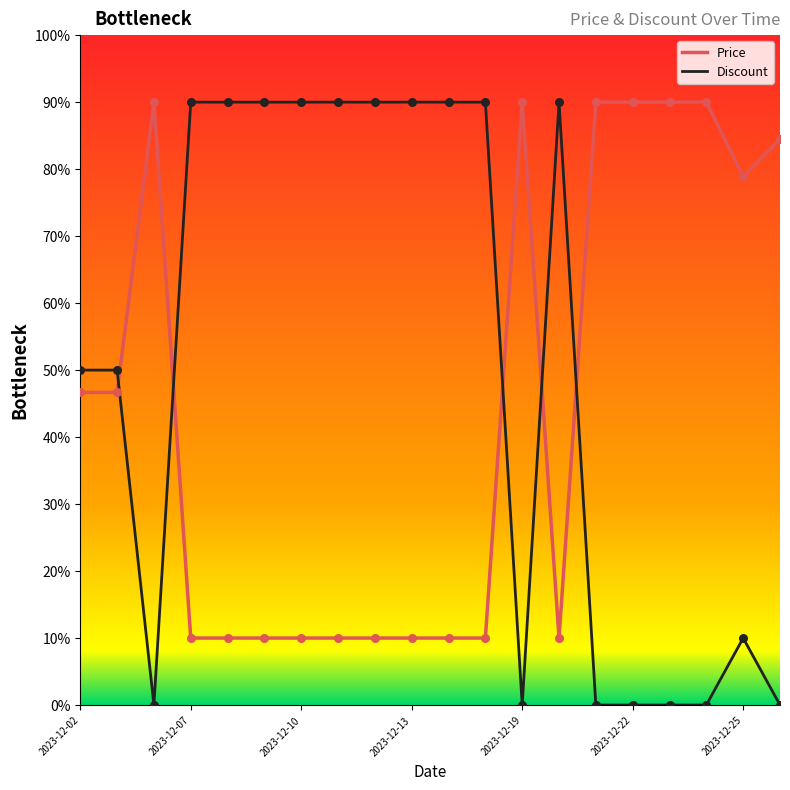

What is the difference between the maximum and minimum values in the Price series?

80.0